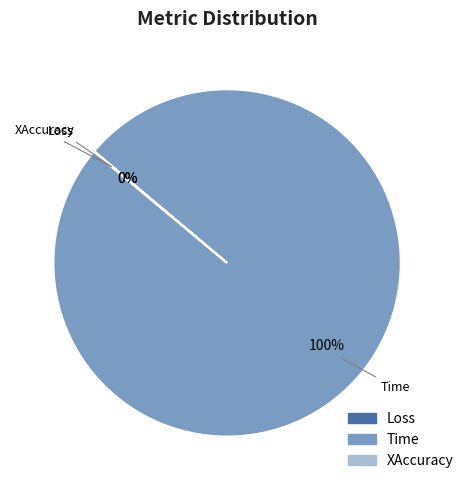

Which slice is the largest?

Time